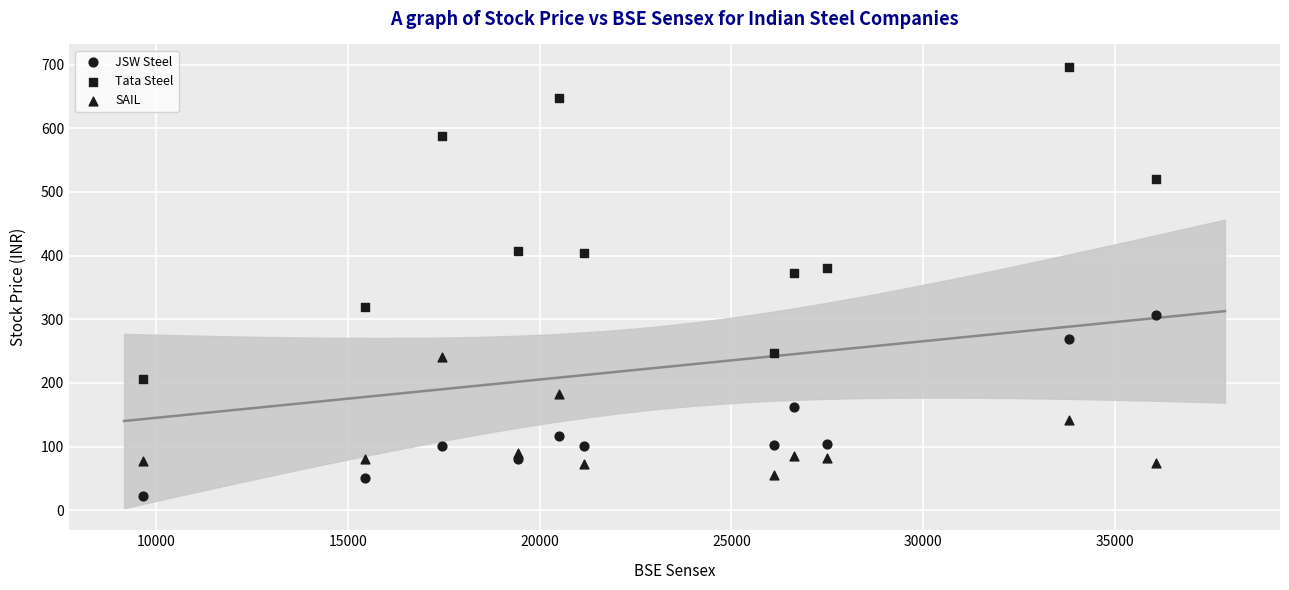

How many points are shown in the scatter plot?

33